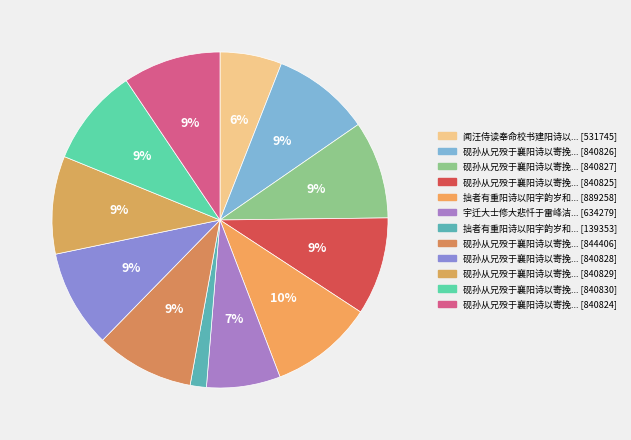

How many slices are in this pie chart?

12